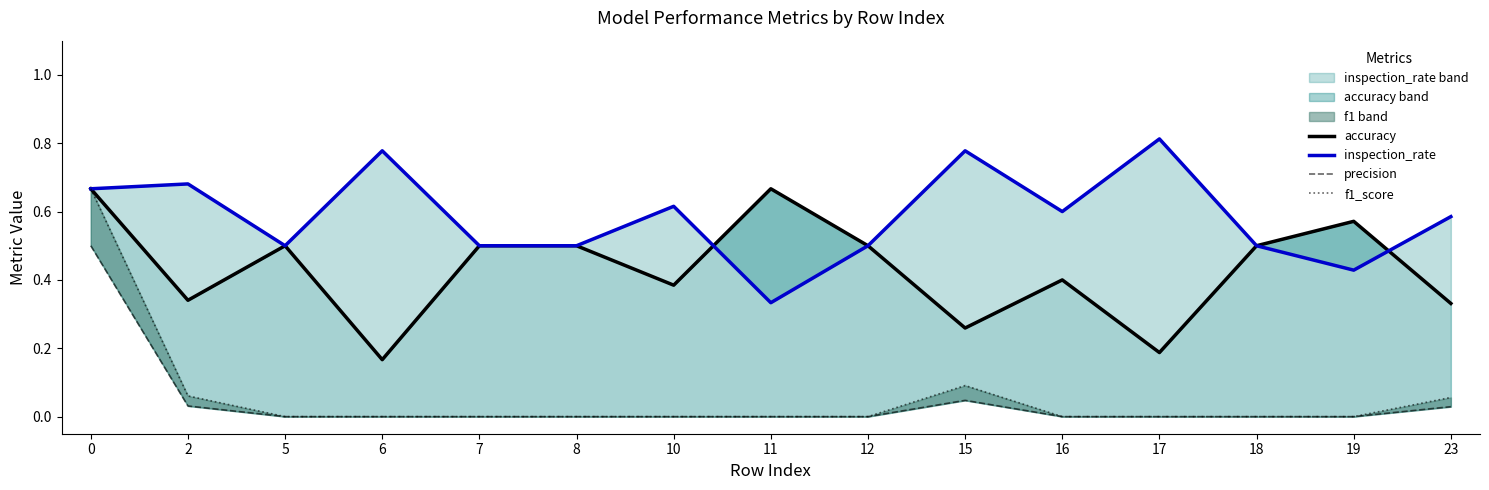

What is the sum of all precision values?

0.6